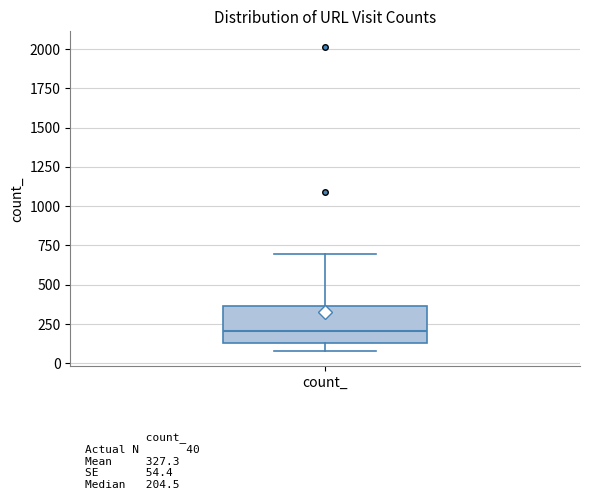

Transcribe this box plot: give where the median line is, the range the box spans, and where the two whiskers end, as read against the y-axis. The values are not printed on the chart, so give them approximately, as read against the axis.

median 200, box 150 to 350, whiskers 100 to 700